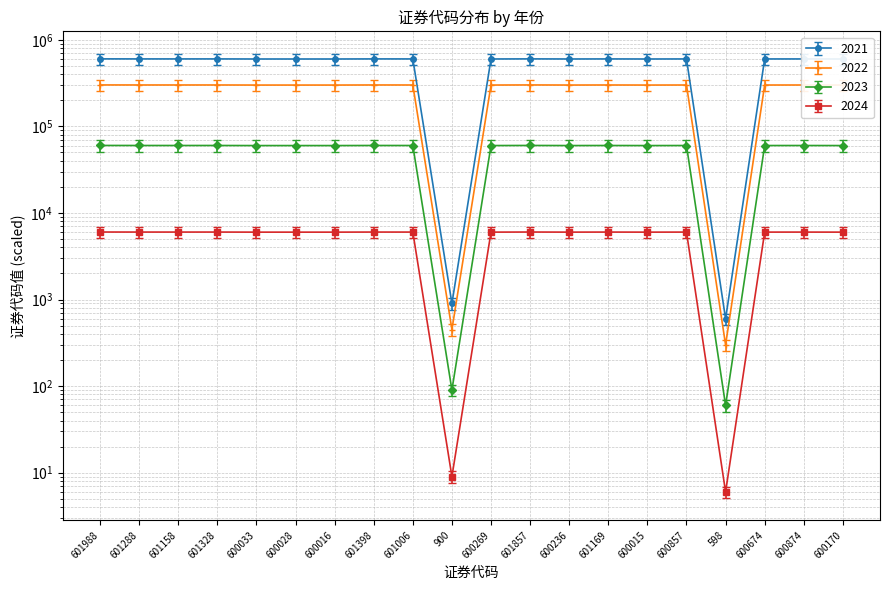

Where is the first local minimum for 2023?

601158